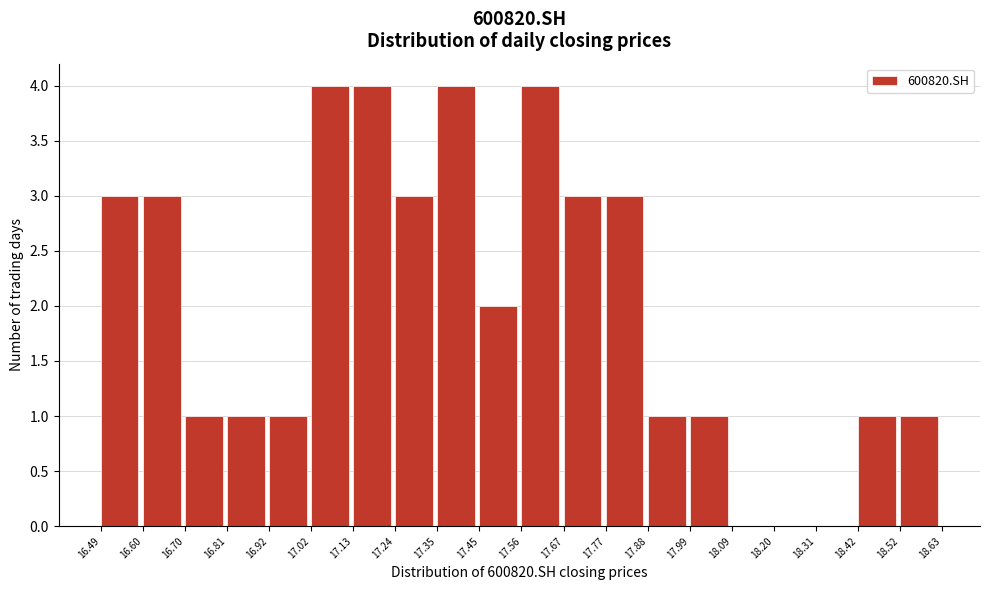

Reading left to right, transcribe this chart: for each bar, give the range it covers on the x-axis and its height. The values are not printed on the chart, so give them approximately, as read against the axis.

16.49 to 16.60: 3
16.60 to 16.70: 3
16.70 to 16.81: 1
16.81 to 16.92: 1
16.92 to 17.02: 1
17.02 to 17.13: 4
17.13 to 17.24: 4
17.24 to 17.35: 3
17.35 to 17.45: 4
17.45 to 17.56: 2
17.56 to 17.67: 4
17.67 to 17.77: 3
17.77 to 17.88: 3
17.88 to 17.99: 1
17.99 to 18.09: 1
18.09 to 18.20: 0
18.20 to 18.31: 0
18.31 to 18.42: 0
18.42 to 18.52: 1
18.52 to 18.63: 1